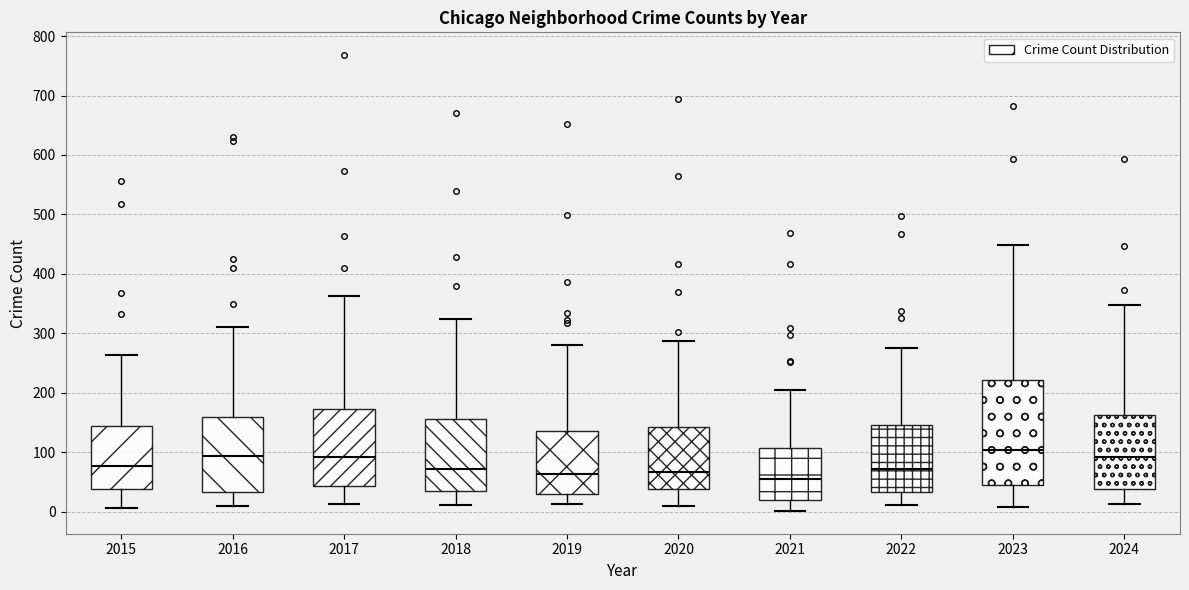

Reading left to right, read every box against the y-axis: the position of its median line, the range the box covers, and the ends of its whiskers. The values are not printed on the chart, so give them approximately, as read against the axis.

2015: median 80, box 40 to 140, whiskers 10 to 260
2016: median 90, box 30 to 160, whiskers 10 to 310
2017: median 90, box 40 to 170, whiskers 10 to 360
2018: median 70, box 30 to 160, whiskers 10 to 320
2019: median 60, box 30 to 130, whiskers 10 to 280
2020: median 70, box 40 to 140, whiskers 10 to 290
2021: median 50, box 20 to 110, whiskers 0 to 210
2022: median 70, box 30 to 150, whiskers 10 to 280
2023: median 100, box 50 to 220, whiskers 10 to 450
2024: median 90, box 40 to 160, whiskers 10 to 350